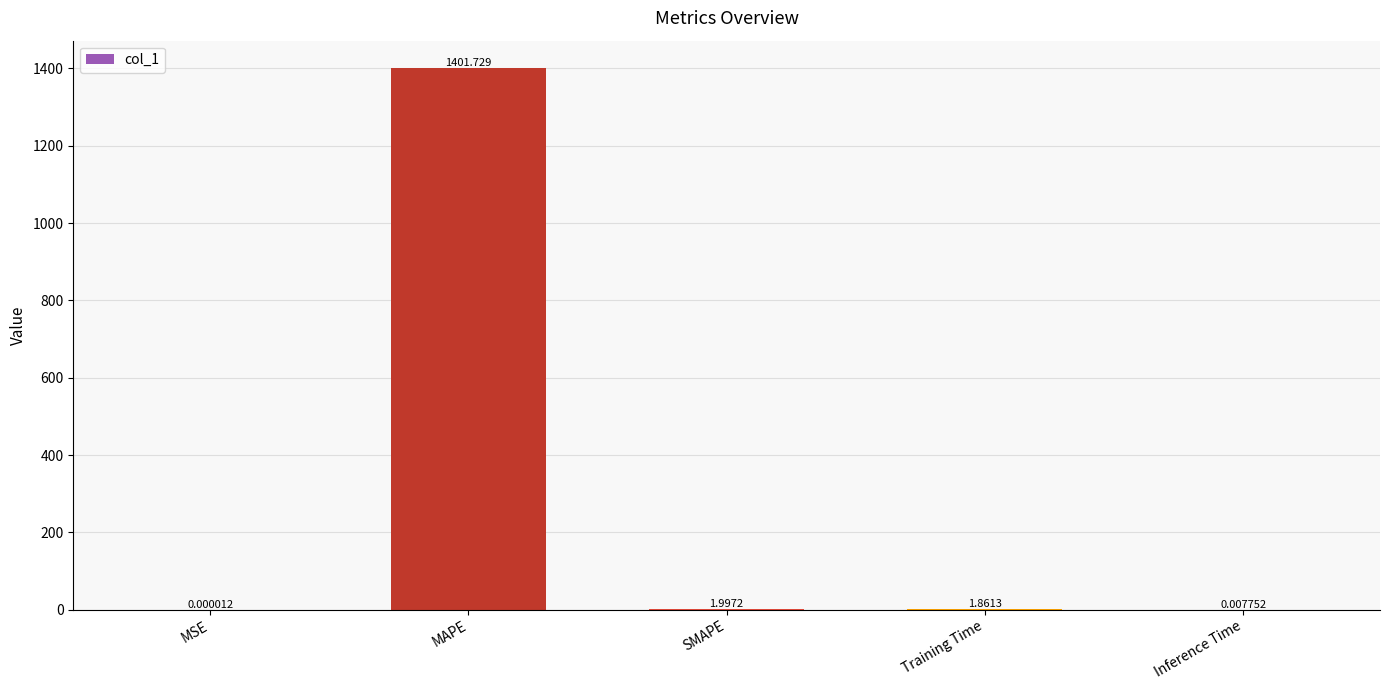

Between MAPE and Inference Time, which is larger?

MAPE